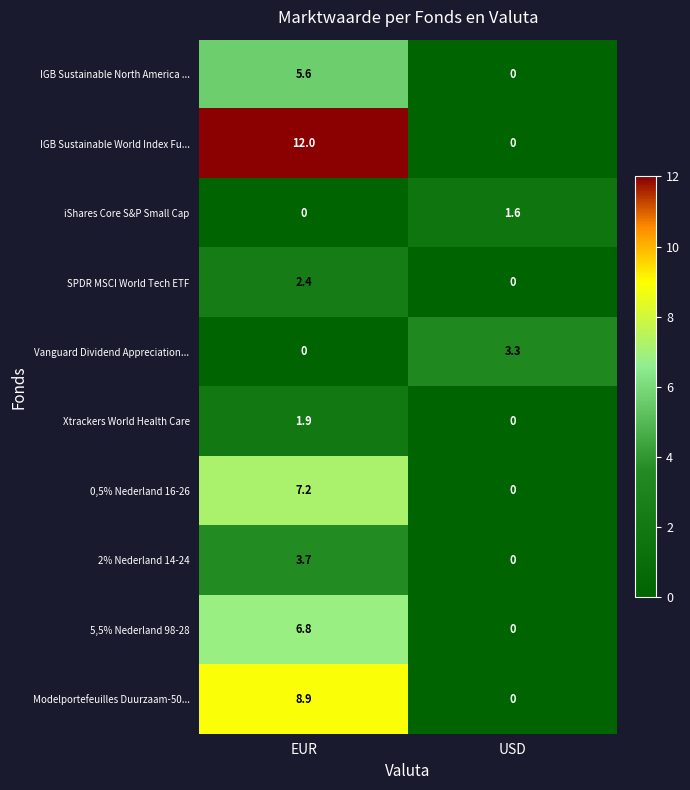

Which series changed the most between EUR and USD?

IGB Sustainable World Index Fu...